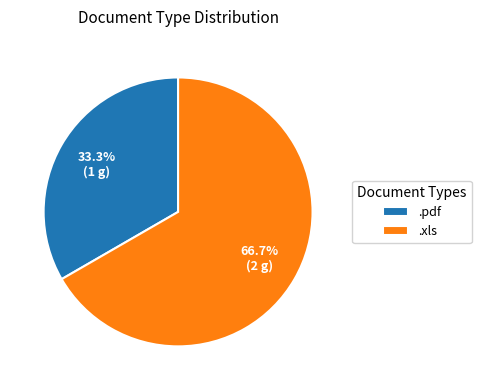

How many slices are in this pie chart?

2